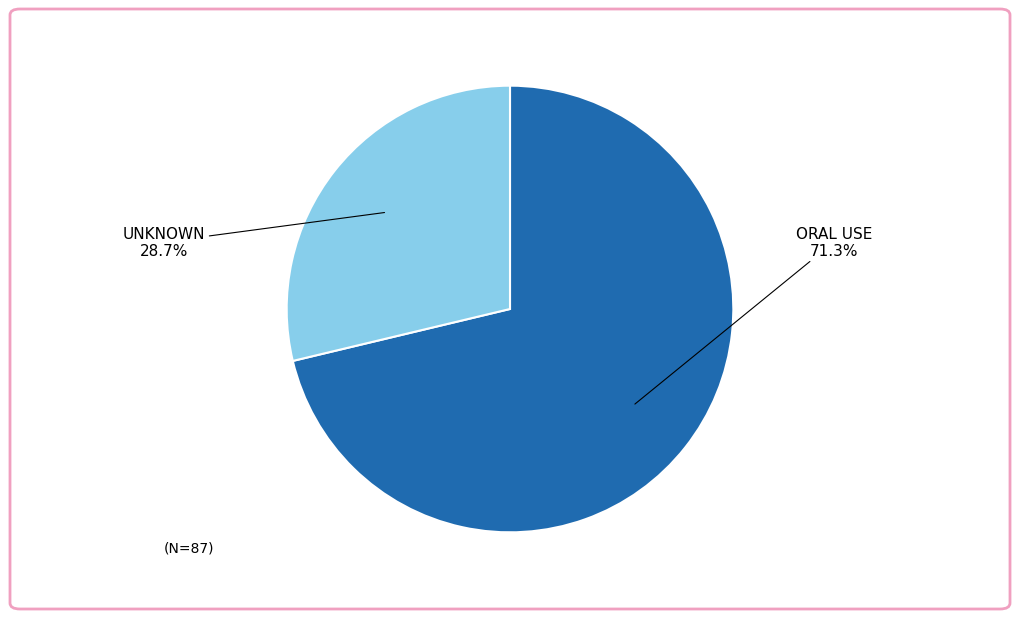

Does ORAL USE account for over 50% of the chart?

Yes